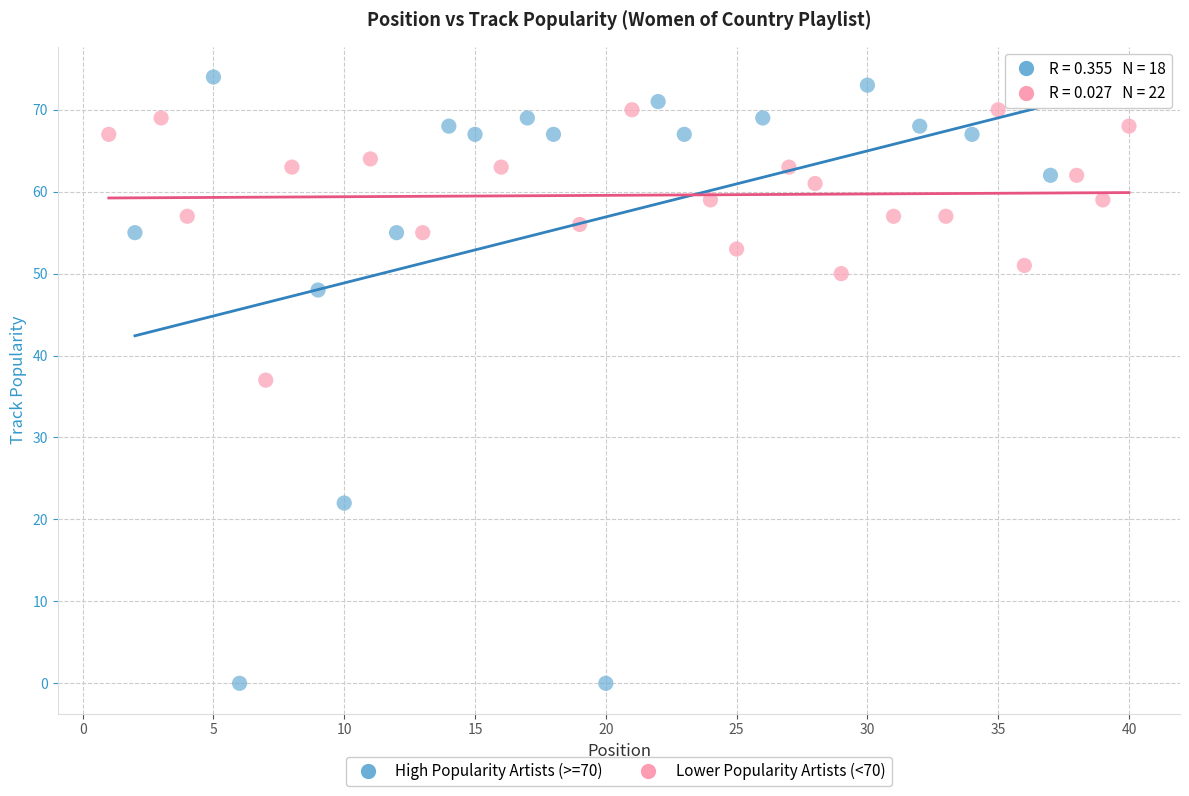

Which series has the widest spread of Y values?

High Popularity Artists (>=70)